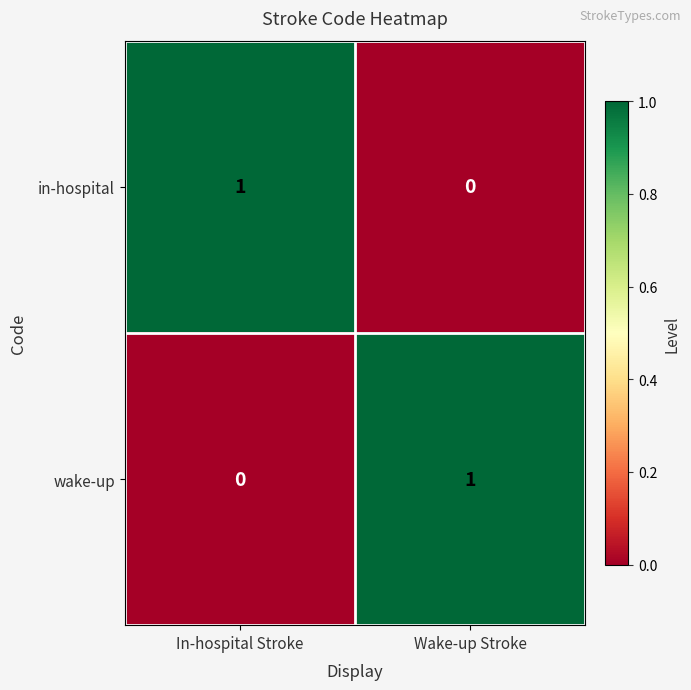

At which label does in-hospital reach its peak?

In-hospital Stroke